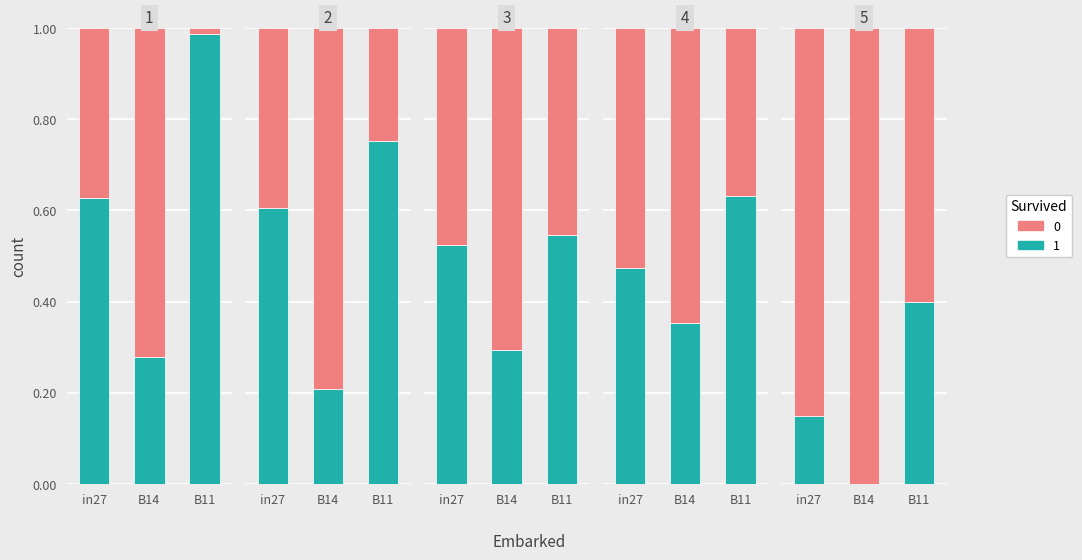

Rank the categories by job1035_scenario4_3093 value from lowest to highest.

B14, in27, B11